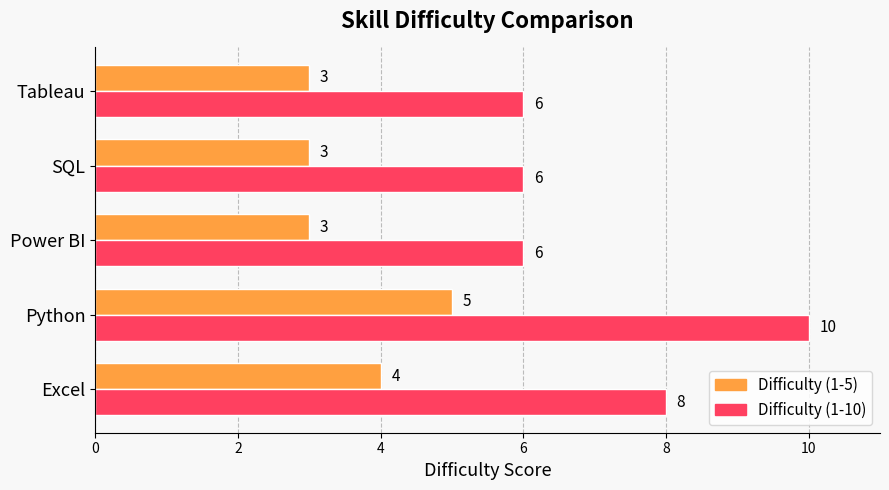

How many series are shown in this chart?

2